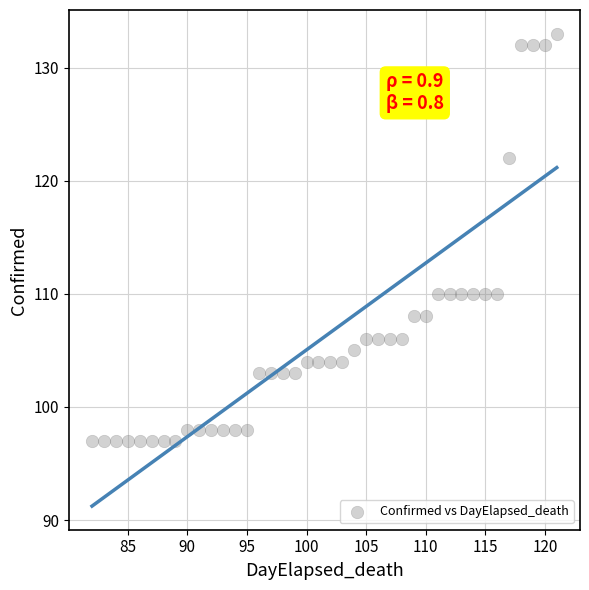

What is the range of Y values (max minus min)?

36